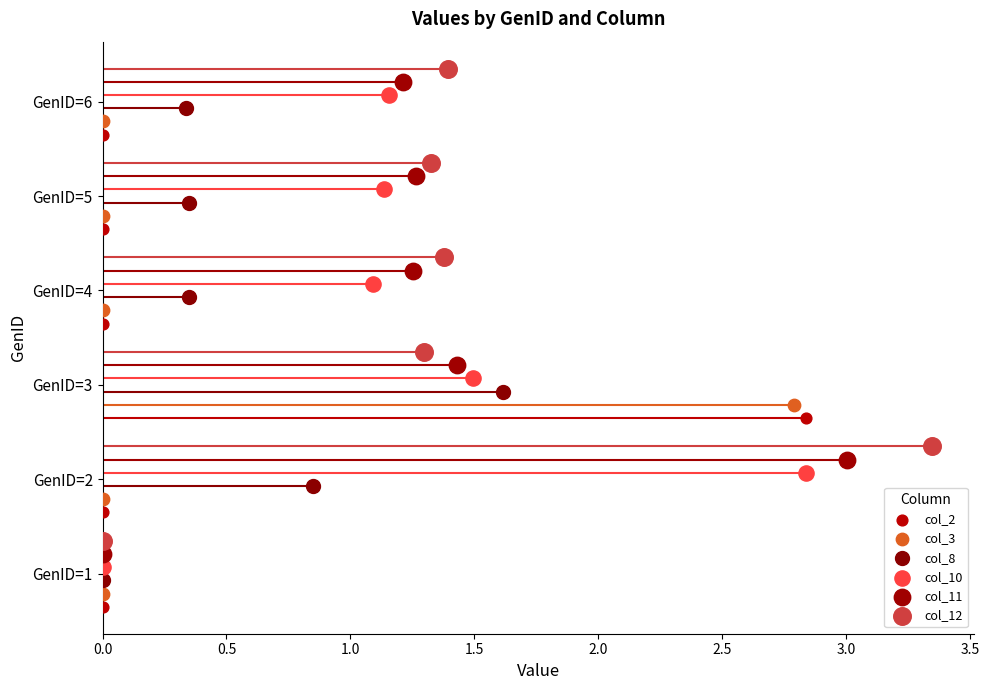

Which series has the largest total across all categories?

col_12